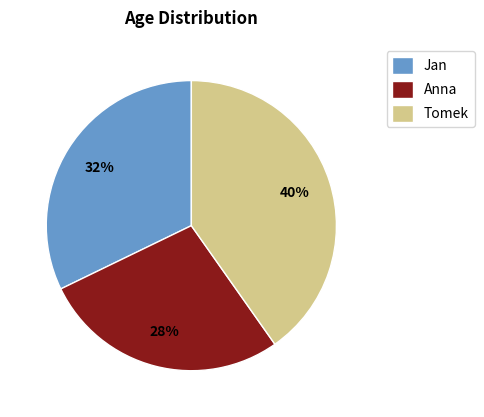

Which category has the smallest portion of the pie?

Anna